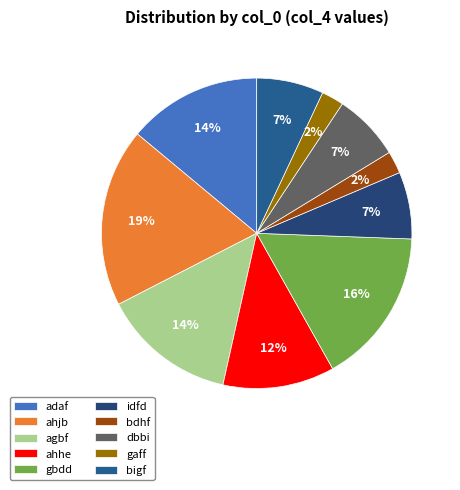

How many slices are in this pie chart?

10